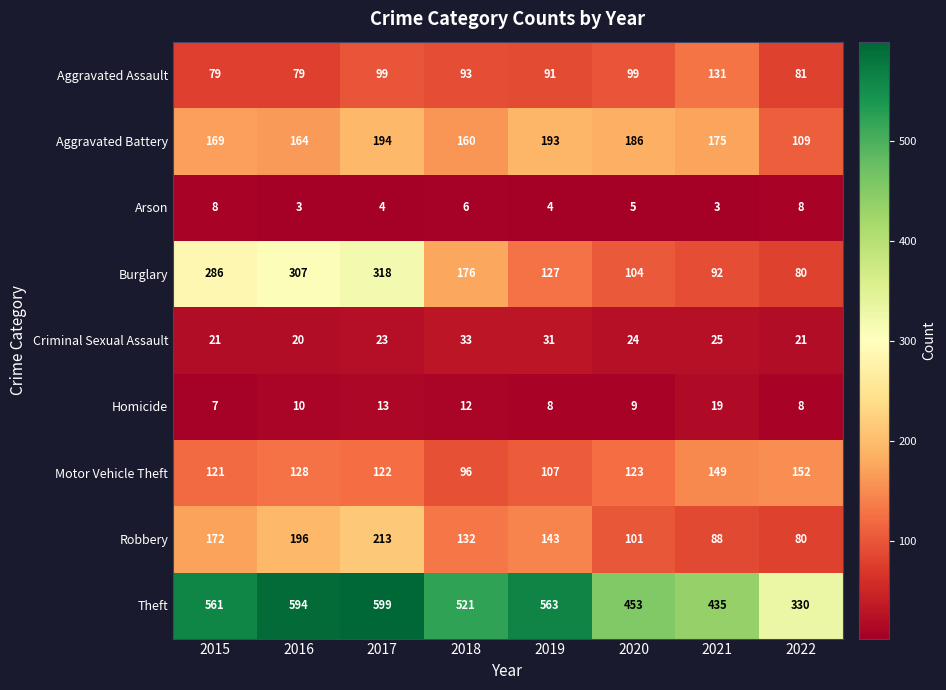

Which category has the lowest value in the Burglary series?

2022